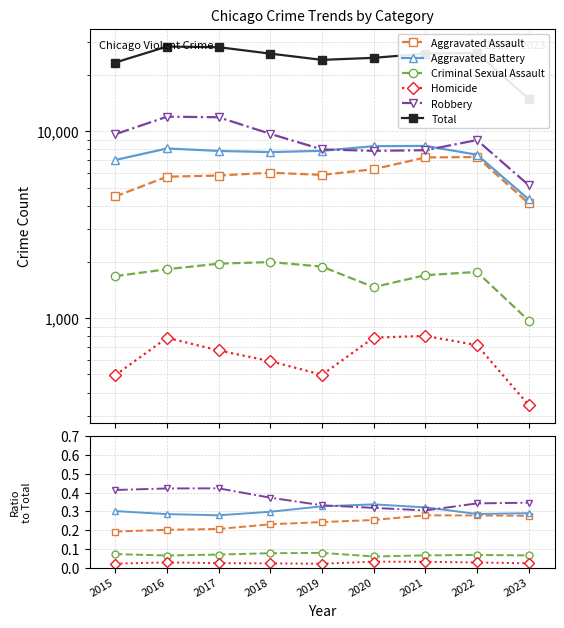

At how many categories does at least one series exceed 19181?

8